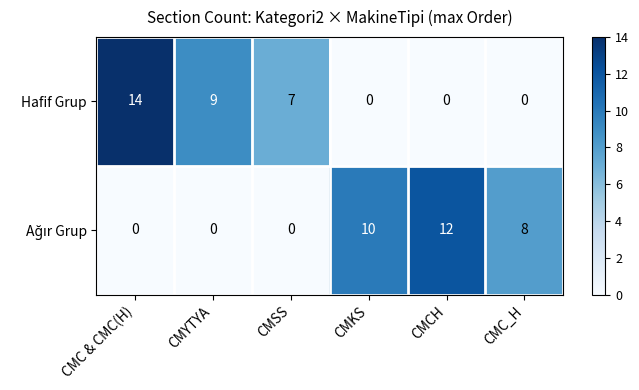

What is the sum of all Hafif Grup values?

30